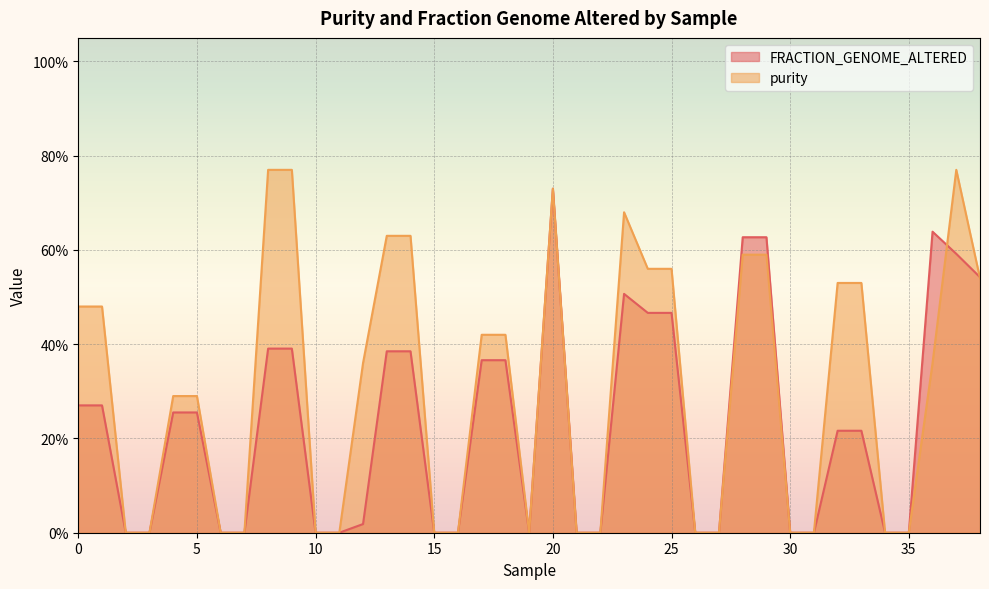

What is the average value of the purity series?

0.3